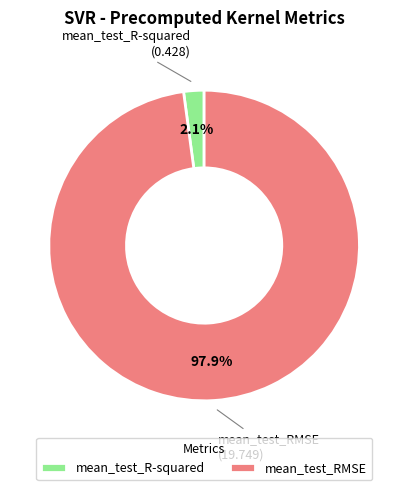

To the nearest percent, what is the difference between the mean_test_RMSE and mean_test_R-squared slice percentages?

96%